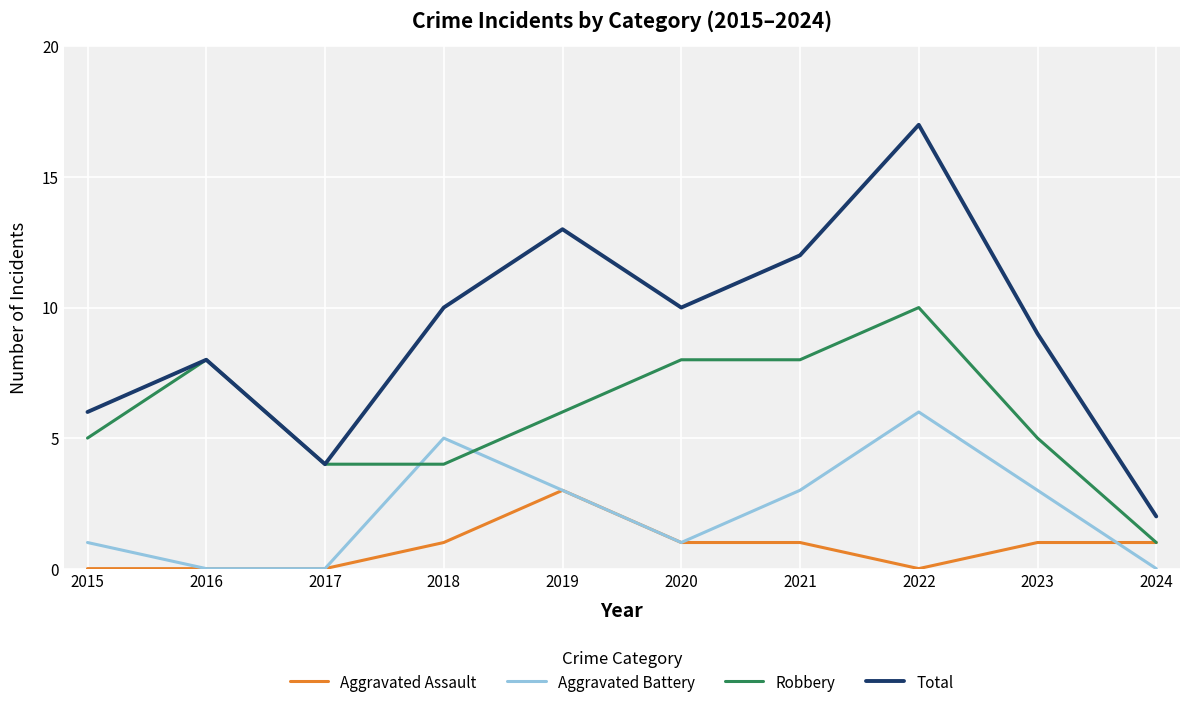

What is the approximate value of Aggravated Battery at 2019?

3